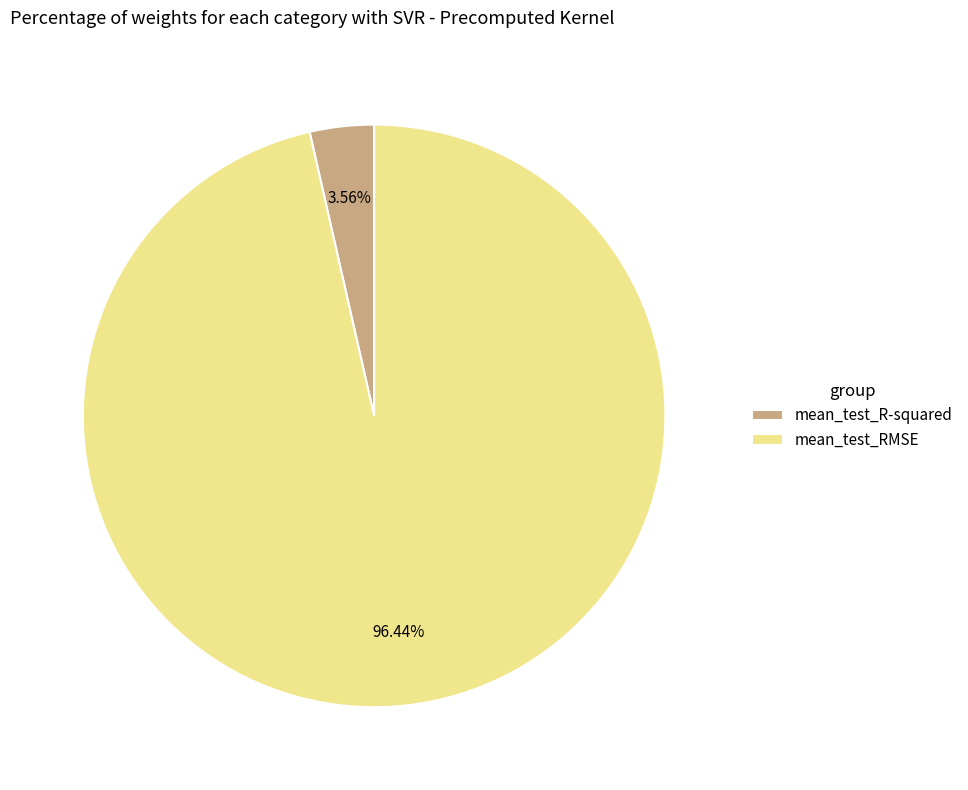

How many slices are in this pie chart?

2